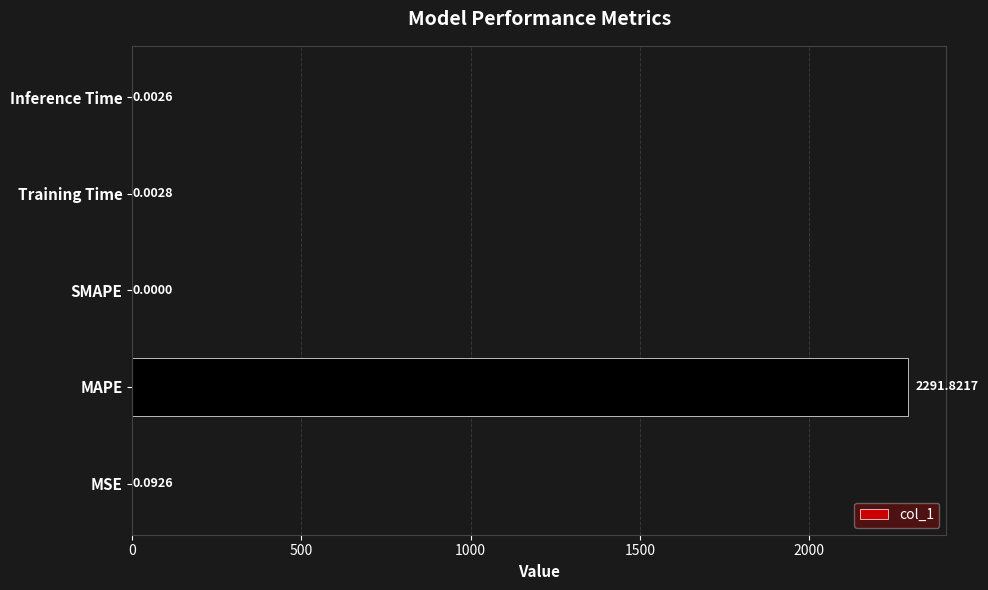

What is the sum of all values?

2291.9